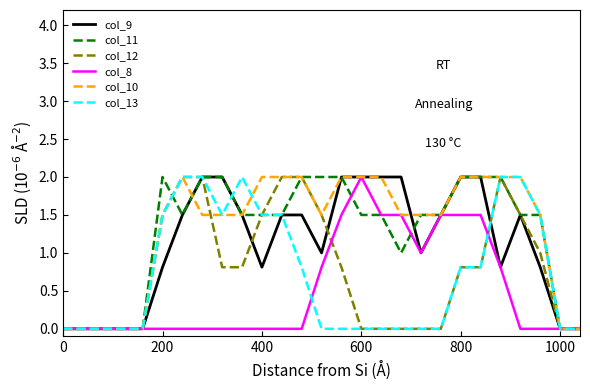

Count the number of categories in the chart.

27